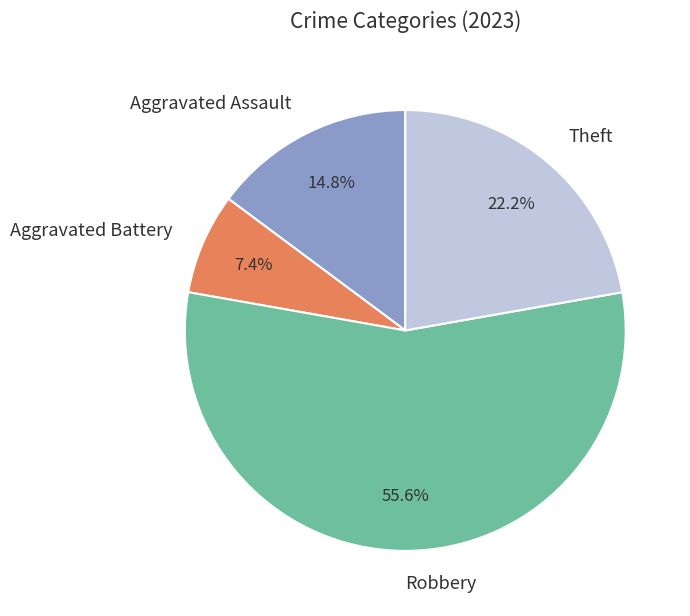

Does Aggravated Assault represent more than half of the total?

No